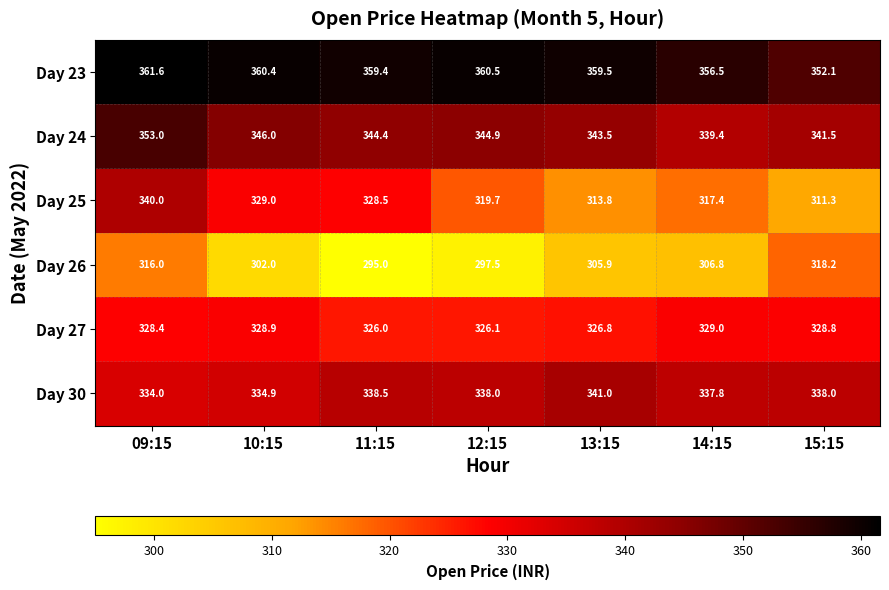

What is the sum of all Day 26 values?

2141.4